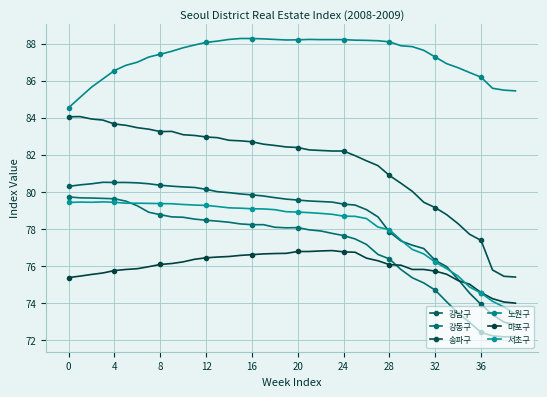

Reading right to left, extract all data points from this chart.

강남구: 72.8	73.0	73.4	73.9	74.5	75.3	76.0	76.3	76.9	77.1	77.3	77.8	78.6	79.0	79.3	79.3	79.4	79.5	79.5	79.5	79.6	79.7	79.8	79.8	79.9	80.0	80.0	80.1	80.2	80.3	80.3	80.3	80.4	80.5	80.5	80.5	80.5	80.4	80.4	80.3
강동구: 72.2	72.2	72.2	72.4	72.9	73.4	74.0	74.7	75.1	75.3	75.8	76.4	76.6	77.2	77.5	77.6	77.8	77.9	77.9	78.1	78.0	78.1	78.2	78.2	78.3	78.3	78.4	78.5	78.5	78.6	78.6	78.8	78.9	79.2	79.5	79.6	79.6	79.7	79.7	79.7
송파구: 75.4	75.4	75.8	77.4	77.7	78.3	78.8	79.1	79.4	80.0	80.5	80.9	81.4	81.7	82.0	82.2	82.2	82.2	82.3	82.4	82.4	82.5	82.6	82.7	82.8	82.8	82.9	83.0	83.0	83.1	83.3	83.2	83.4	83.5	83.6	83.7	83.9	83.9	84.1	84.0
노원구: 85.5	85.5	85.6	86.2	86.4	86.7	86.9	87.3	87.6	87.8	87.9	88.1	88.2	88.2	88.2	88.2	88.2	88.2	88.2	88.2	88.2	88.2	88.3	88.3	88.3	88.2	88.1	88.1	87.9	87.8	87.6	87.4	87.3	87.0	86.8	86.5	86.1	85.7	85.1	84.5
마포구: 74.0	74.0	74.2	74.5	75.0	75.2	75.5	75.7	75.8	75.8	76.0	76.1	76.3	76.4	76.7	76.8	76.8	76.8	76.8	76.8	76.7	76.7	76.6	76.6	76.6	76.5	76.5	76.4	76.3	76.2	76.1	76.1	76.0	75.8	75.8	75.7	75.6	75.5	75.4	75.4
서초구: 73.4	73.8	74.1	74.5	74.8	75.4	75.8	76.2	76.6	76.9	77.4	78.0	78.1	78.5	78.7	78.7	78.8	78.8	78.9	78.9	78.9	79.0	79.1	79.1	79.1	79.1	79.2	79.3	79.3	79.3	79.3	79.4	79.4	79.4	79.4	79.4	79.5	79.4	79.4	79.4